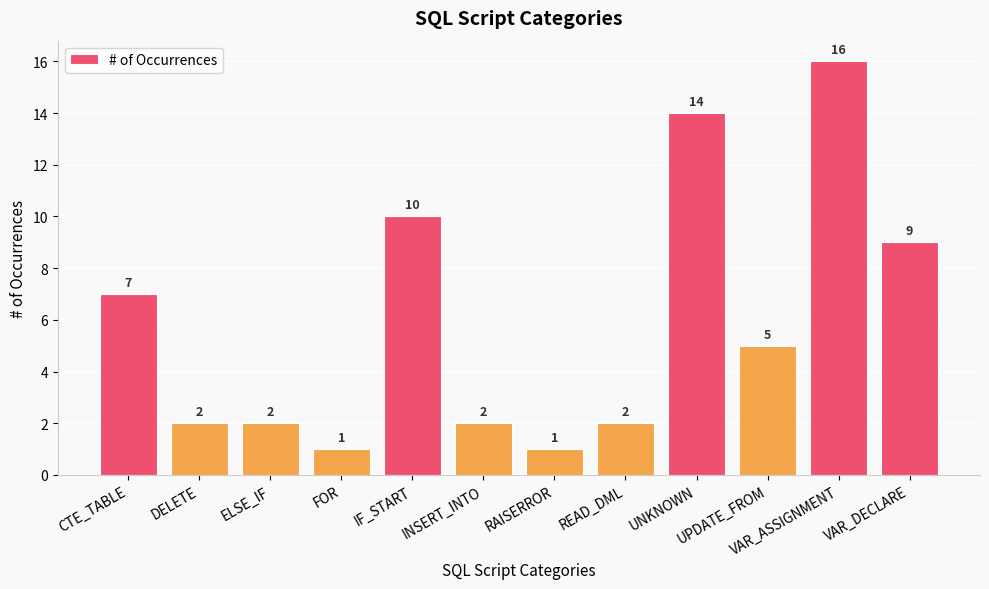

Reading left to right, list all the values displayed in this chart.

7	2	2	1	10	2	1	2	14	5	16	9